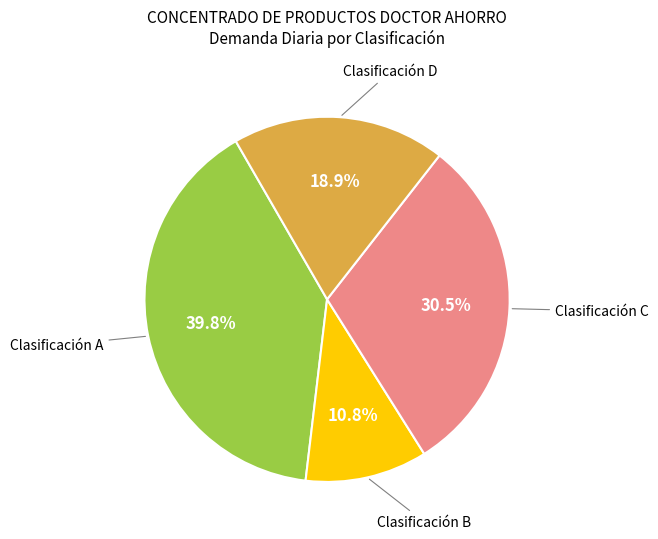

Does any single category account for the majority?

No